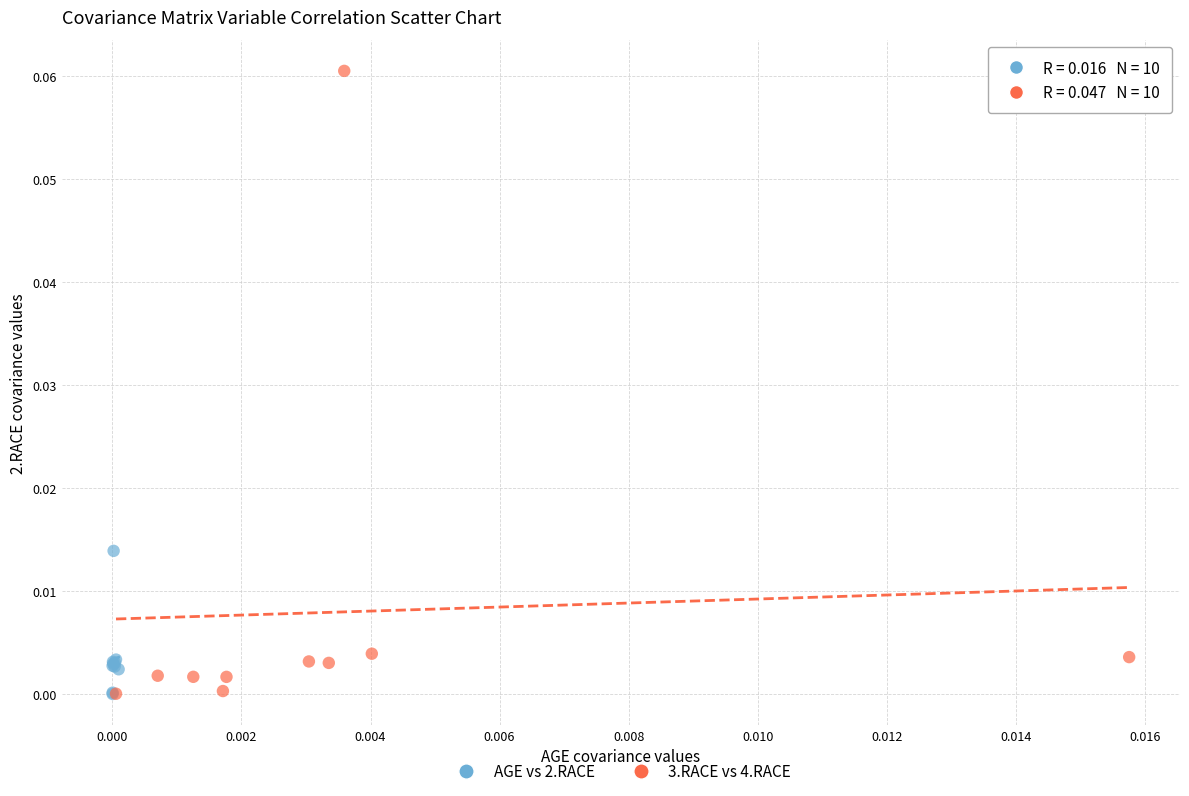

Which series reaches the maximum Y coordinate?

3.RACE vs 4.RACE